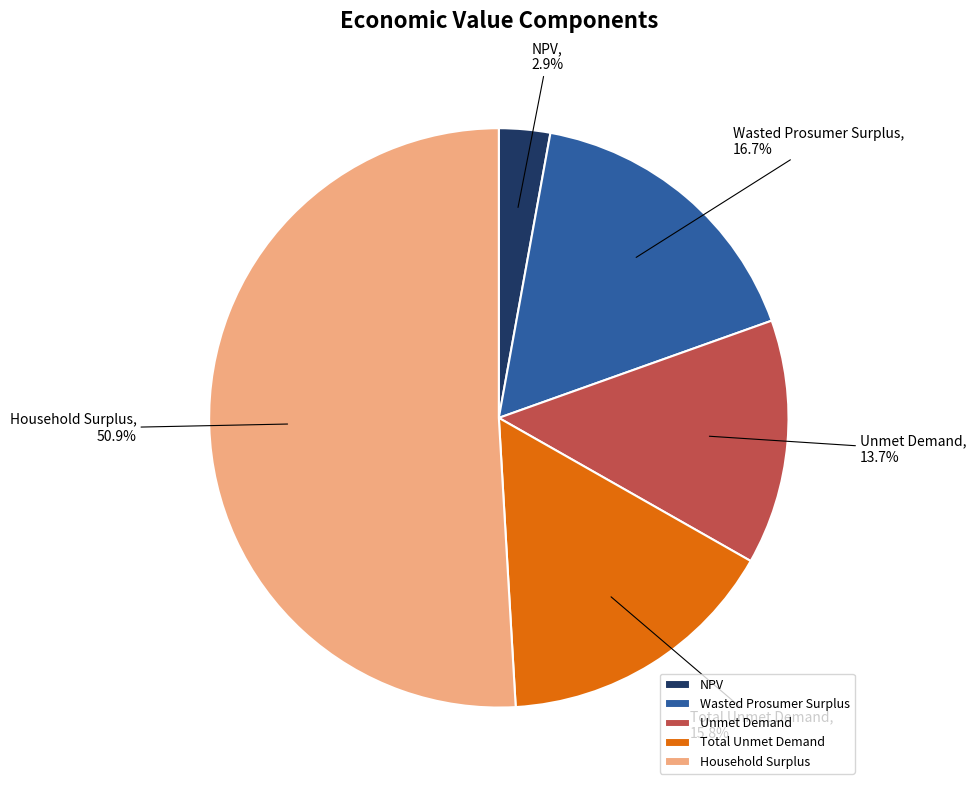

Between NPV and Household Surplus, which is larger?

Household Surplus